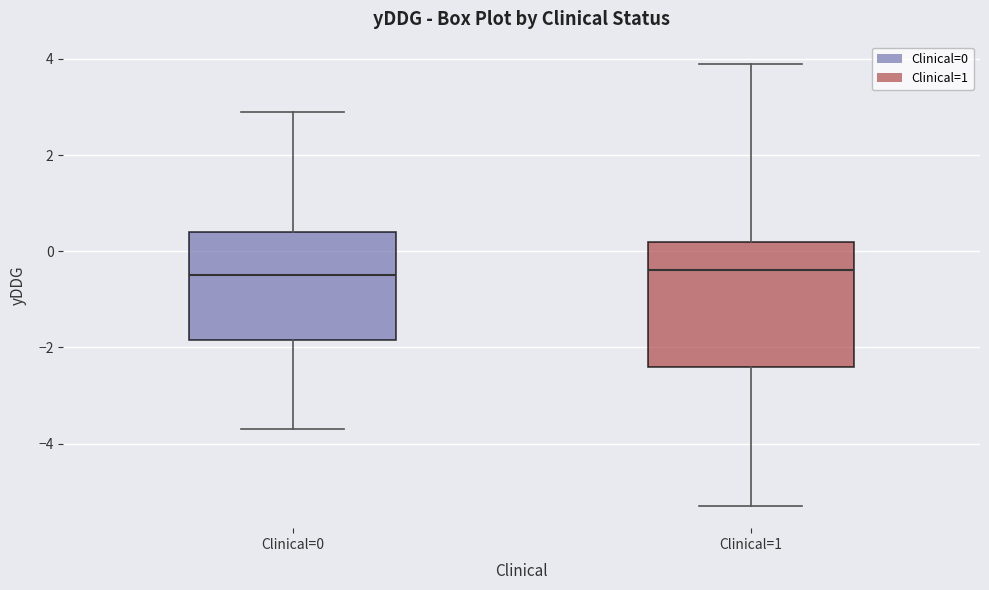

Reading left to right, read every box against the y-axis: the position of its median line, the range the box covers, and the ends of its whiskers. The values are not printed on the chart, so give them approximately, as read against the axis.

Clinical=0: median -0.4, box -1.8 to 0.4, whiskers -3.6 to 3.0
Clinical=1: median -0.4, box -2.4 to 0.2, whiskers -5.2 to 4.0